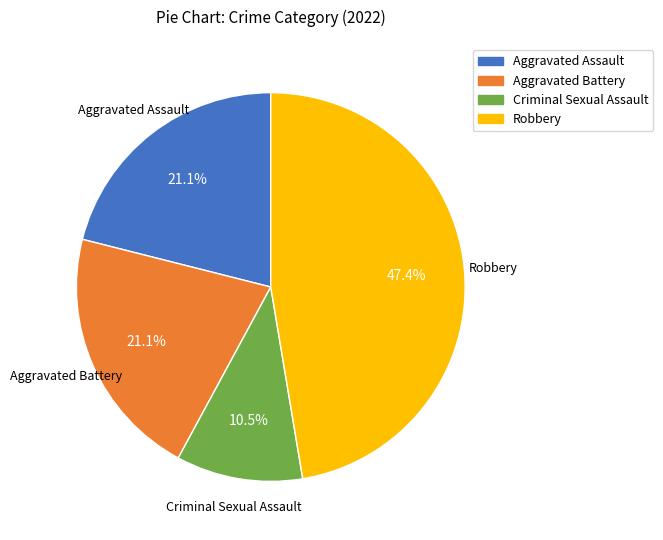

How many slices are in this pie chart?

4